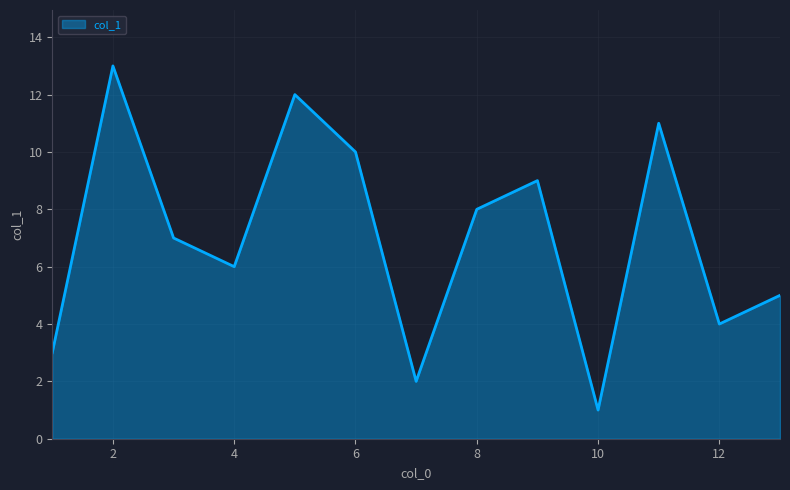

How many lines are shown in the chart?

1